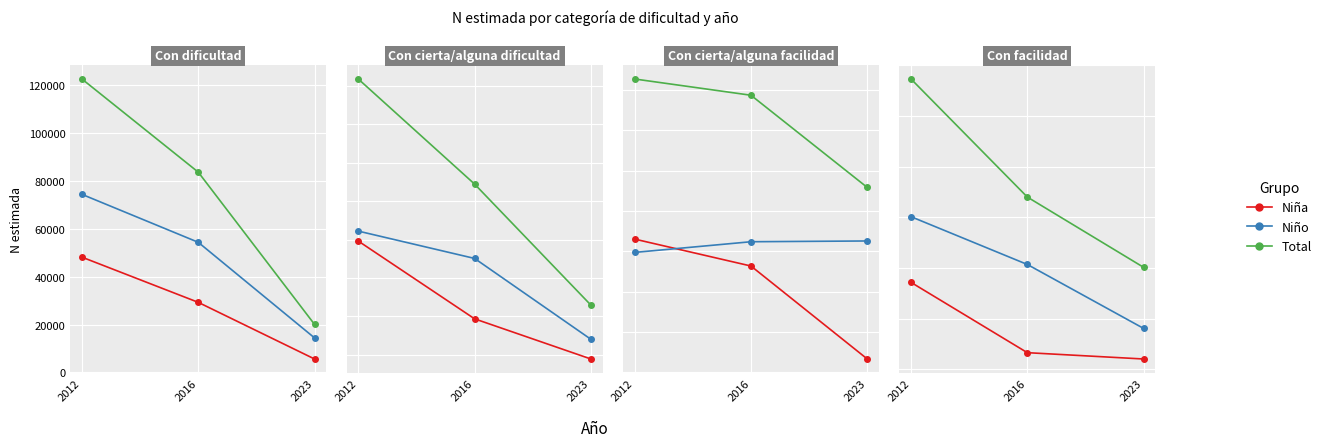

Between 2012 and 2016, which series saw the biggest shift?

Total